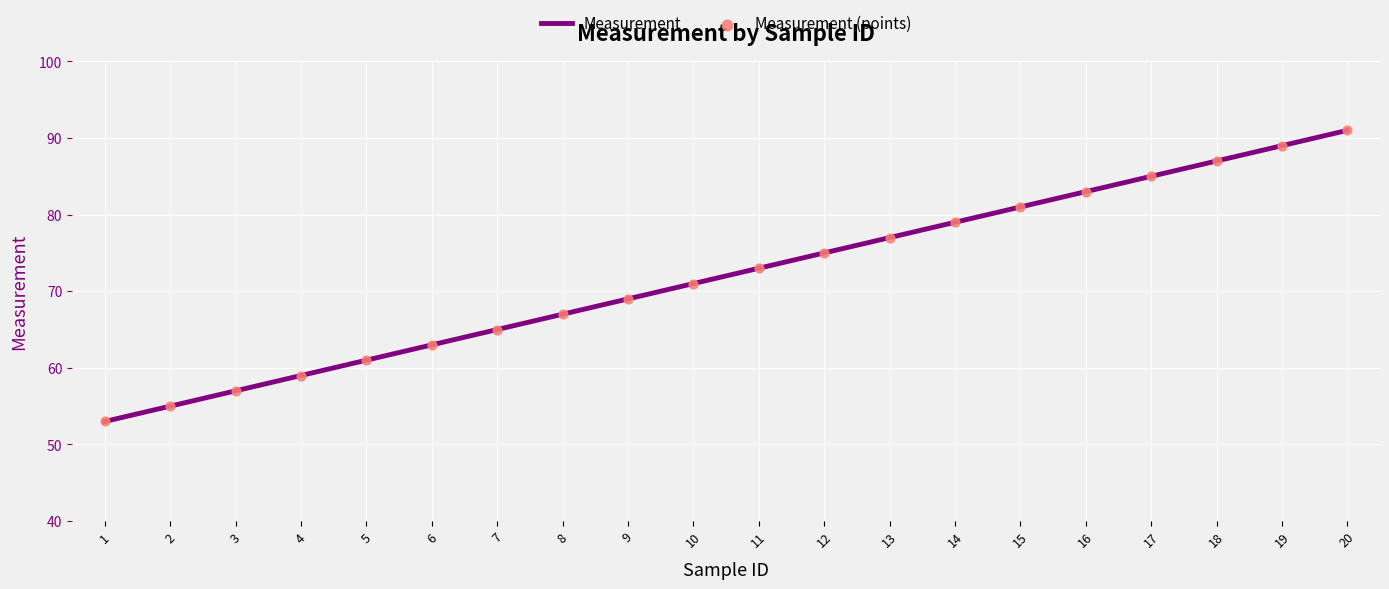

What is the change in value from 11 to 14?

+6